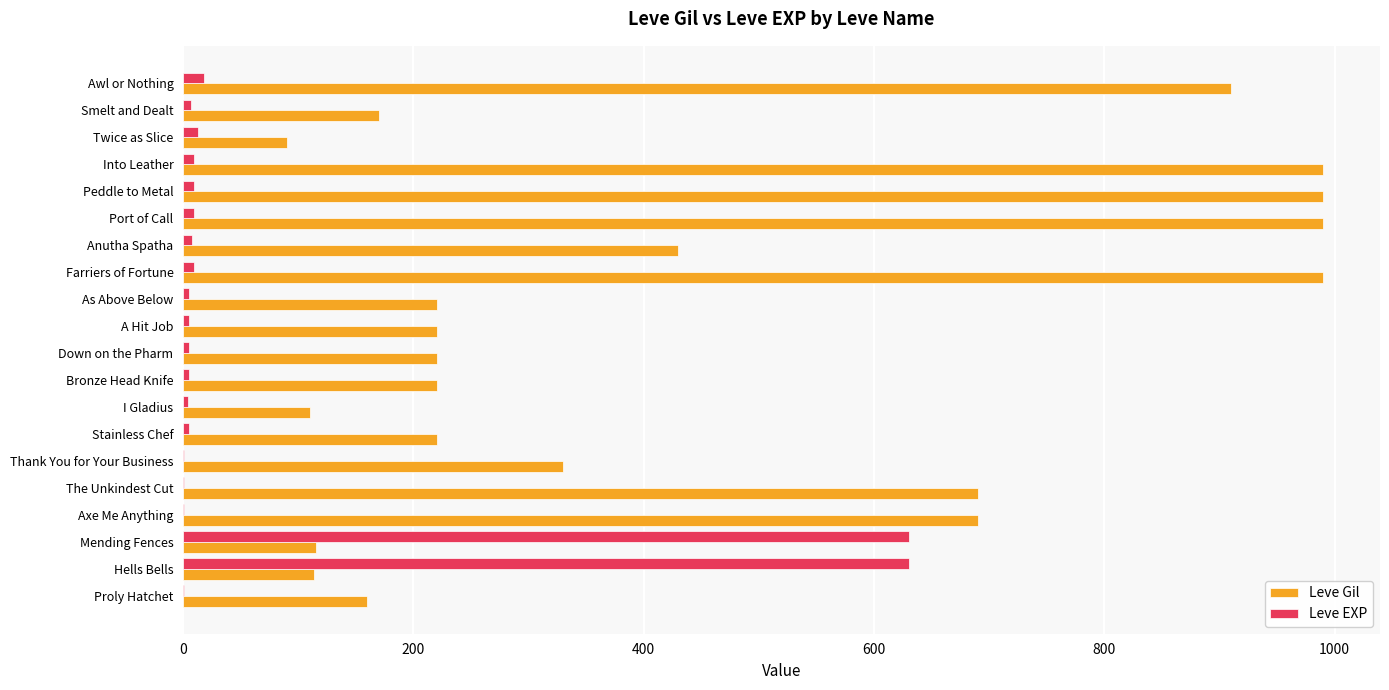

Where is Leve Gil nearest to the value 540?

Anutha Spatha